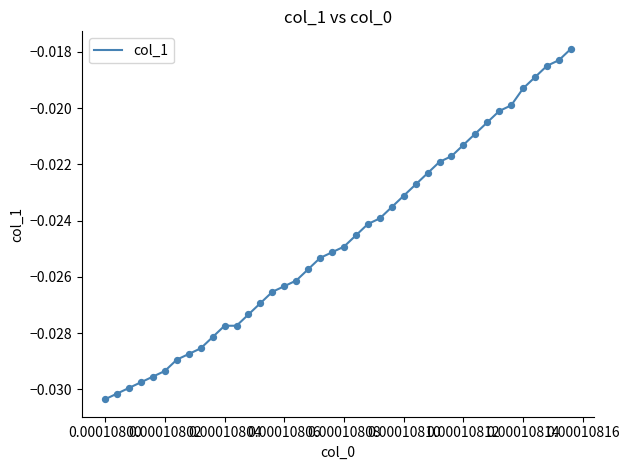

Is this an area chart (filled region under the line)?

No